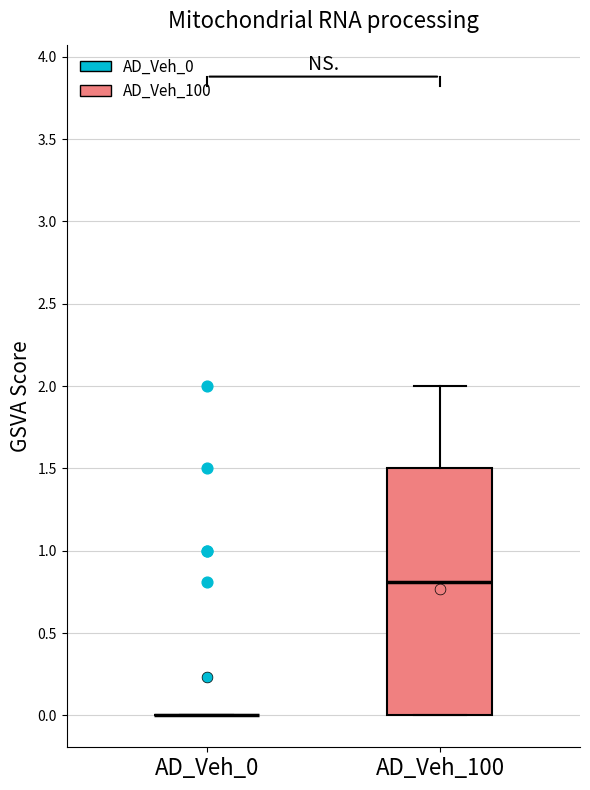

Reading left to right, transcribe this box plot: for each box, give where its median line is, the range the box spans, and where its two whiskers end, as read against the y-axis. The values are not printed on the chart, so give them approximately, as read against the axis.

AD_Veh_0: box collapsed to a line at 0.0, whiskers 0.0 to 0.0
AD_Veh_100: median 0.8, box 0.0 to 1.5, whiskers 0.0 to 2.0